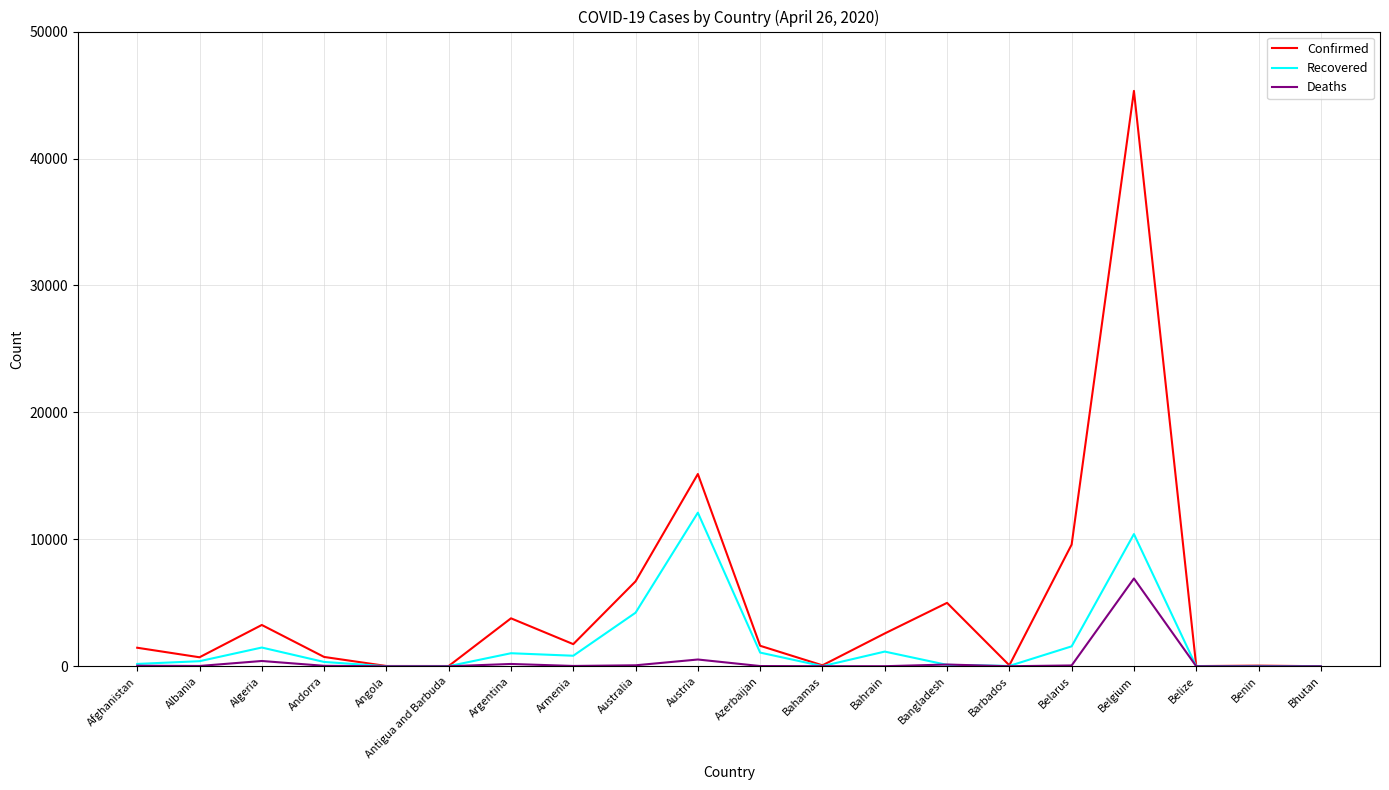

Rank the series by their maximum value, from lowest to highest.

Deaths, Recovered, Confirmed